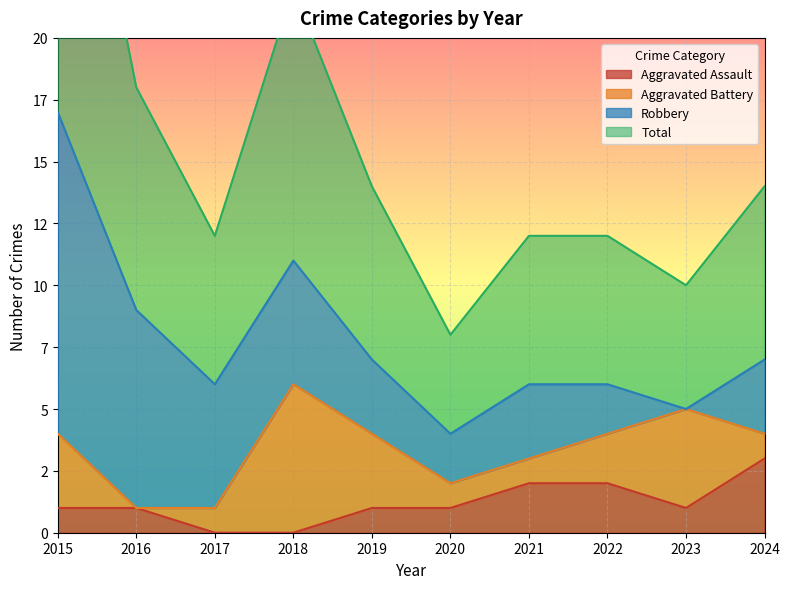

List the labels in order of Aggravated Assault value, smallest first.

2017, 2018, 2015, 2016, 2019, 2020, 2023, 2021, 2022, 2024